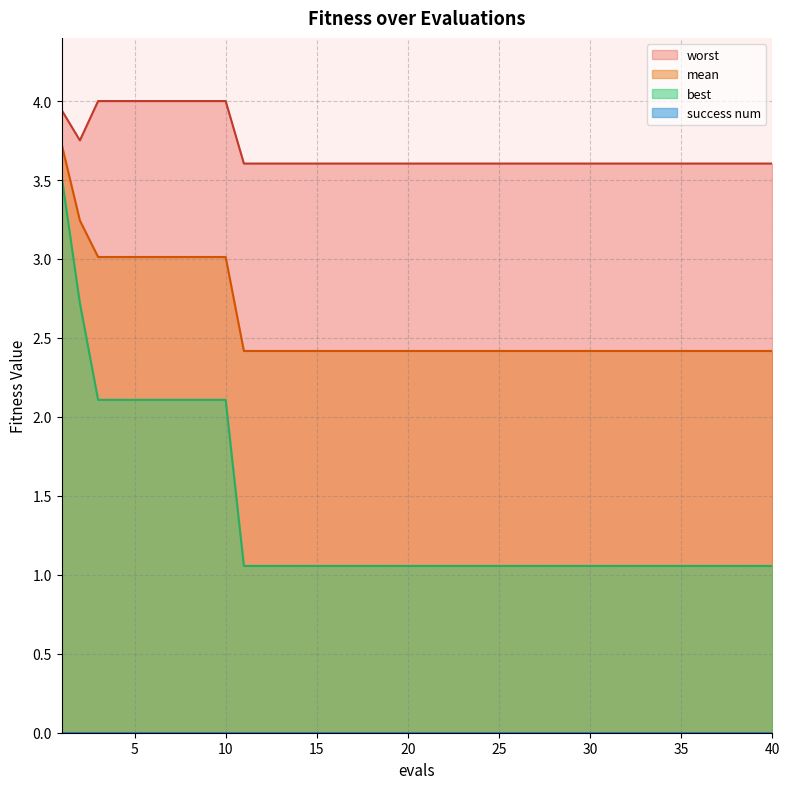

Is it true that mean equals 2.4 at 14?

True